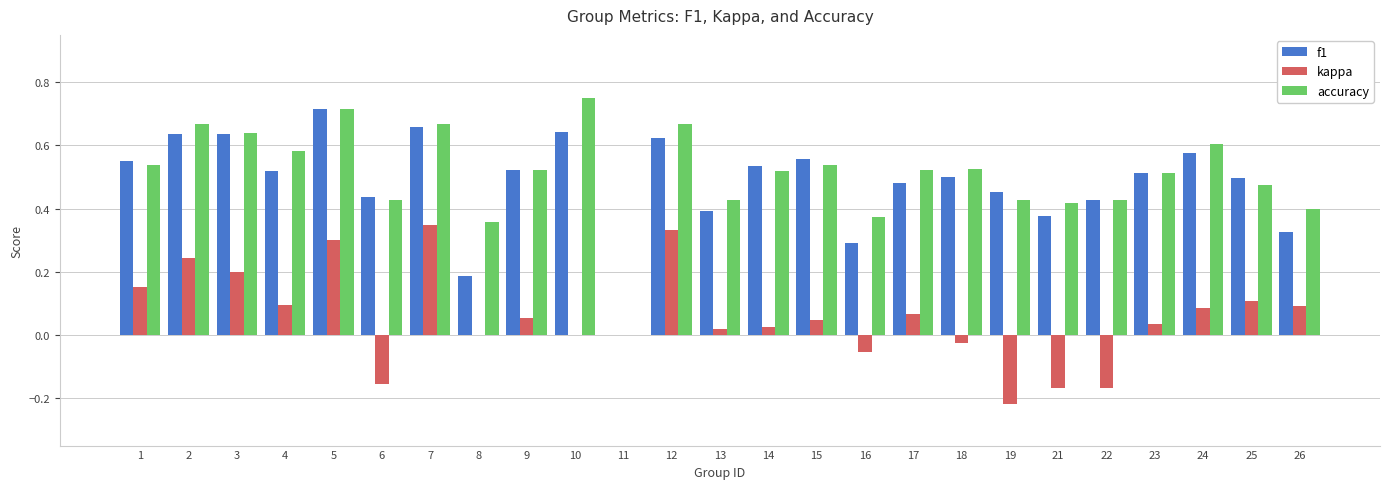

How many groups of bars are there?

25